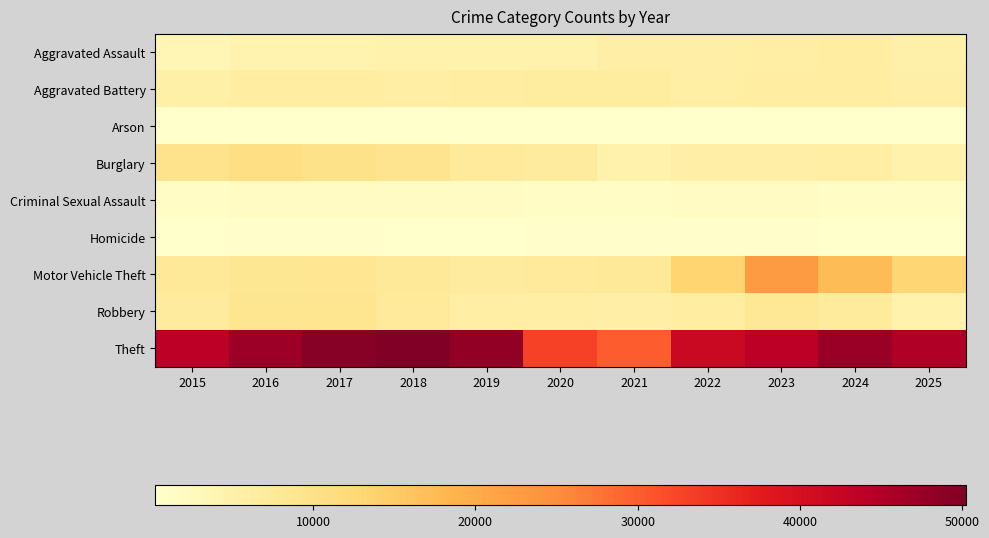

At which category does the chart reach its peak across all series?

2018